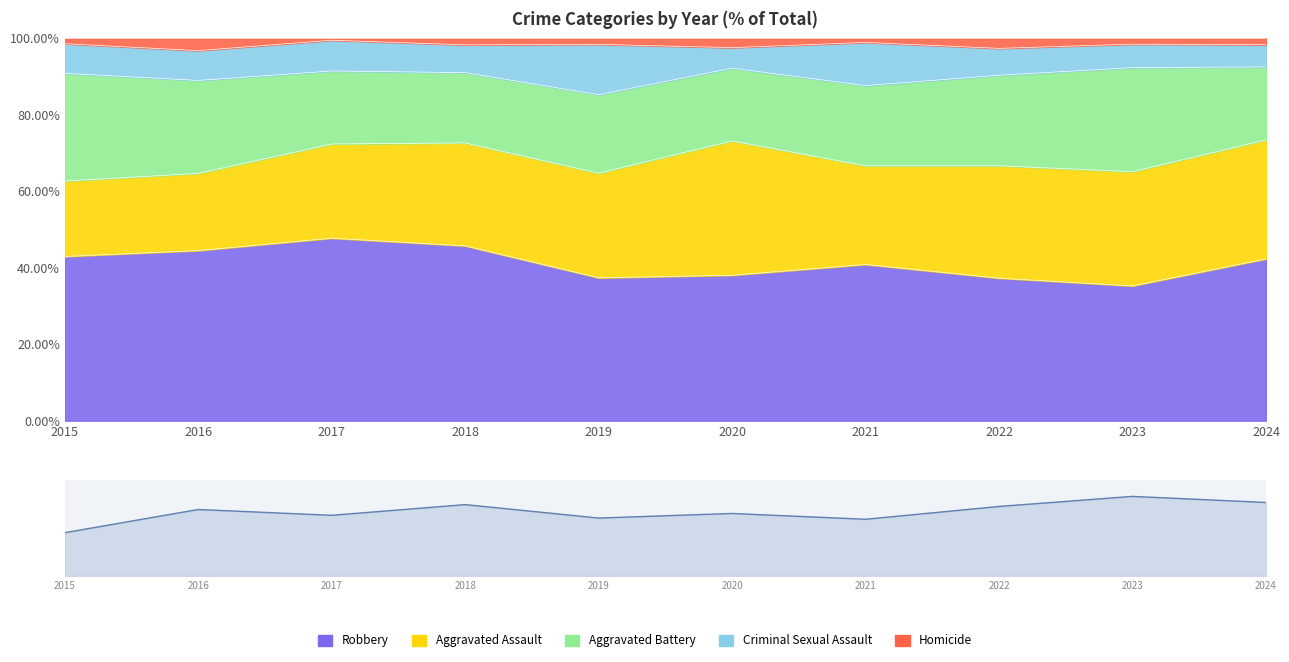

Where is the first local minimum?

2017